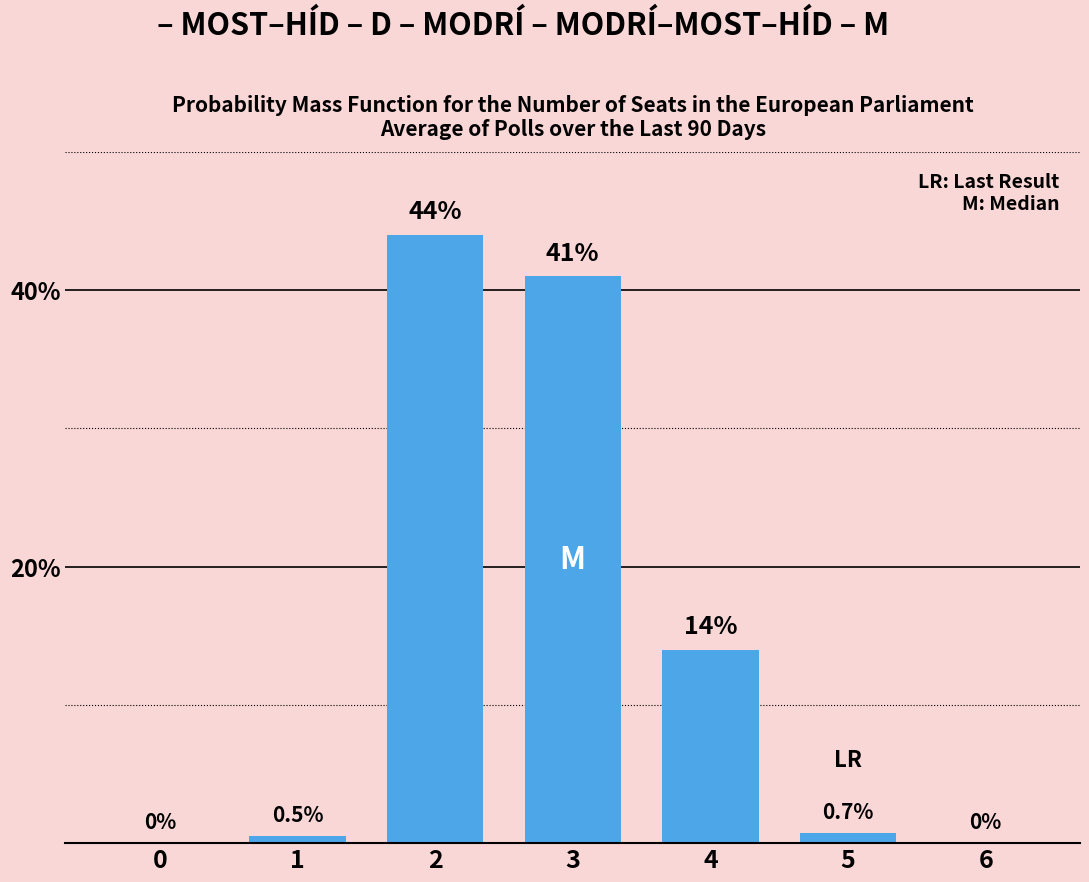

At which label is the value closest to 22?

4